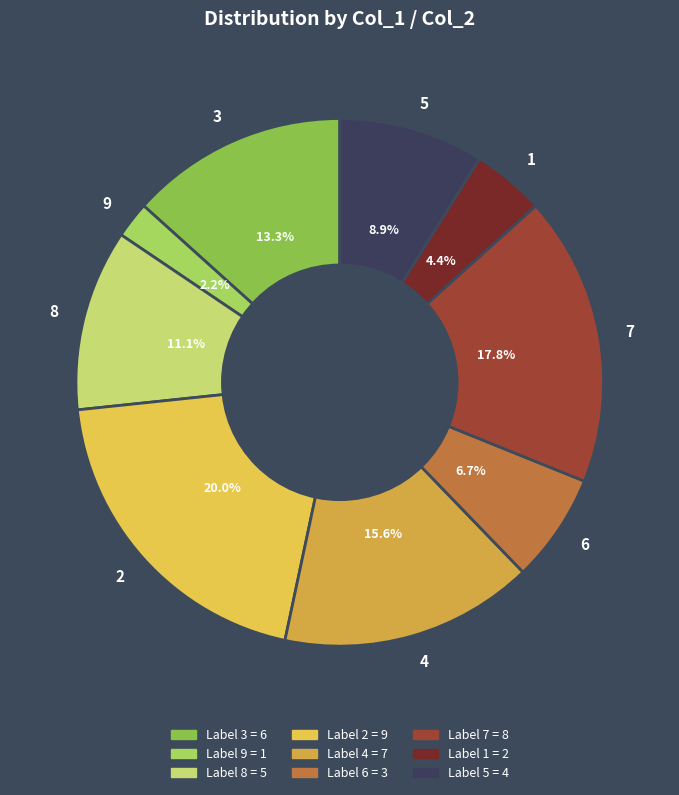

Is the sum of 8 and 7 greater than half?

No